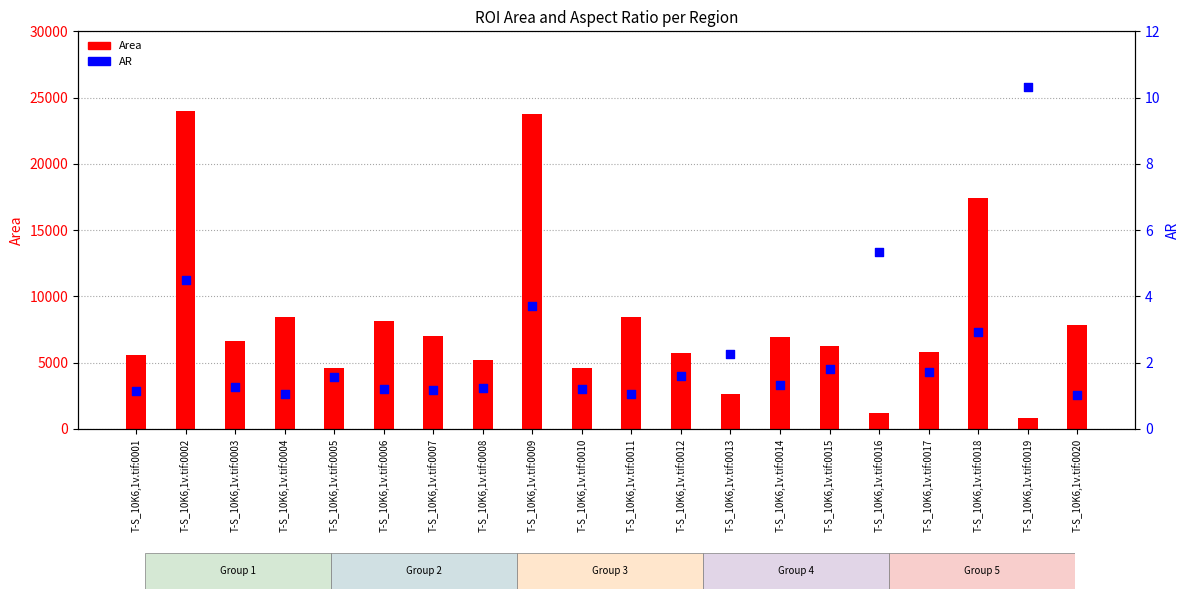

At which category is the sum across all series the highest?

T-S_10K6,1v.tif:0002